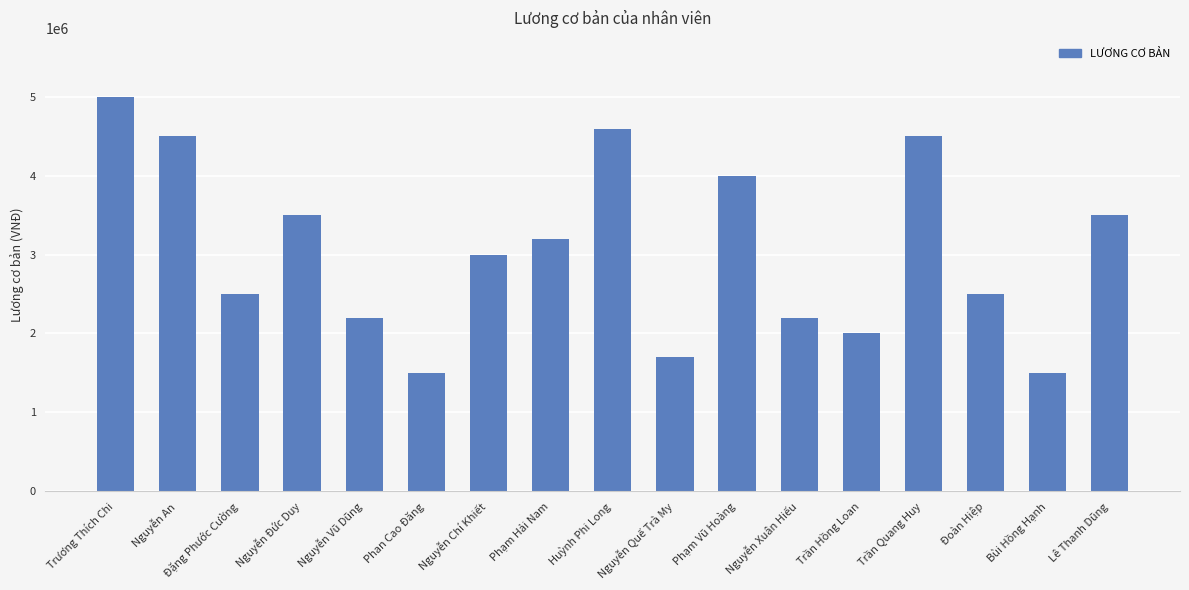

Is it true that the value at Nguyễn Chí Khiết is 1207826?

False